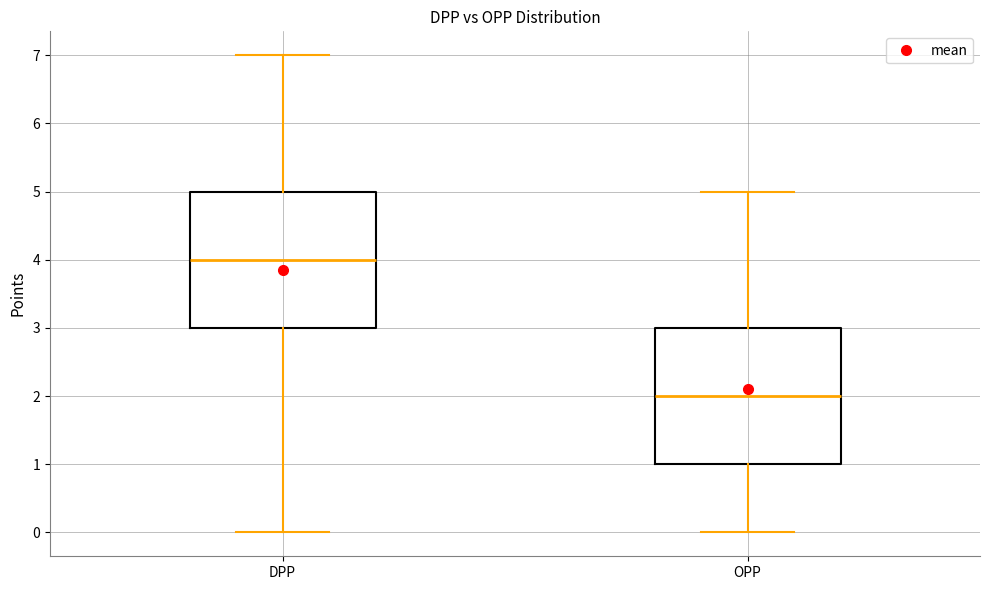

Reading left to right, read every box against the y-axis: the position of its median line, the range the box covers, and the ends of its whiskers. The values are not printed on the chart, so give them approximately, as read against the axis.

DPP: median 4, box 3 to 5, whiskers 0 to 7
OPP: median 2, box 1 to 3, whiskers 0 to 5